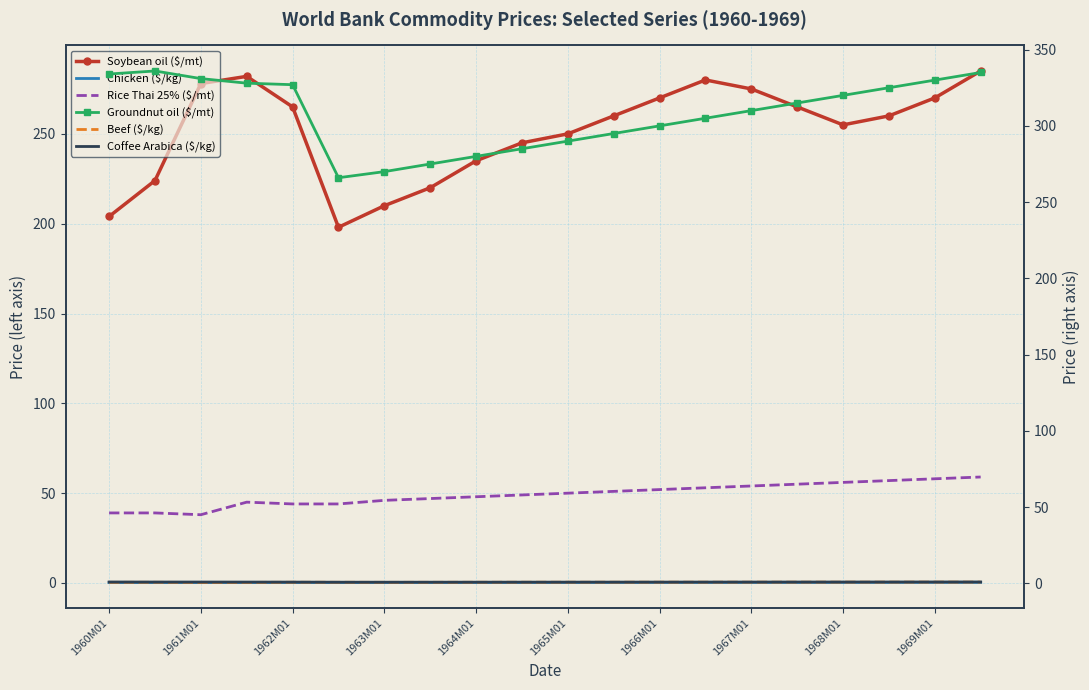

Is this an area chart (filled region under the line)?

No